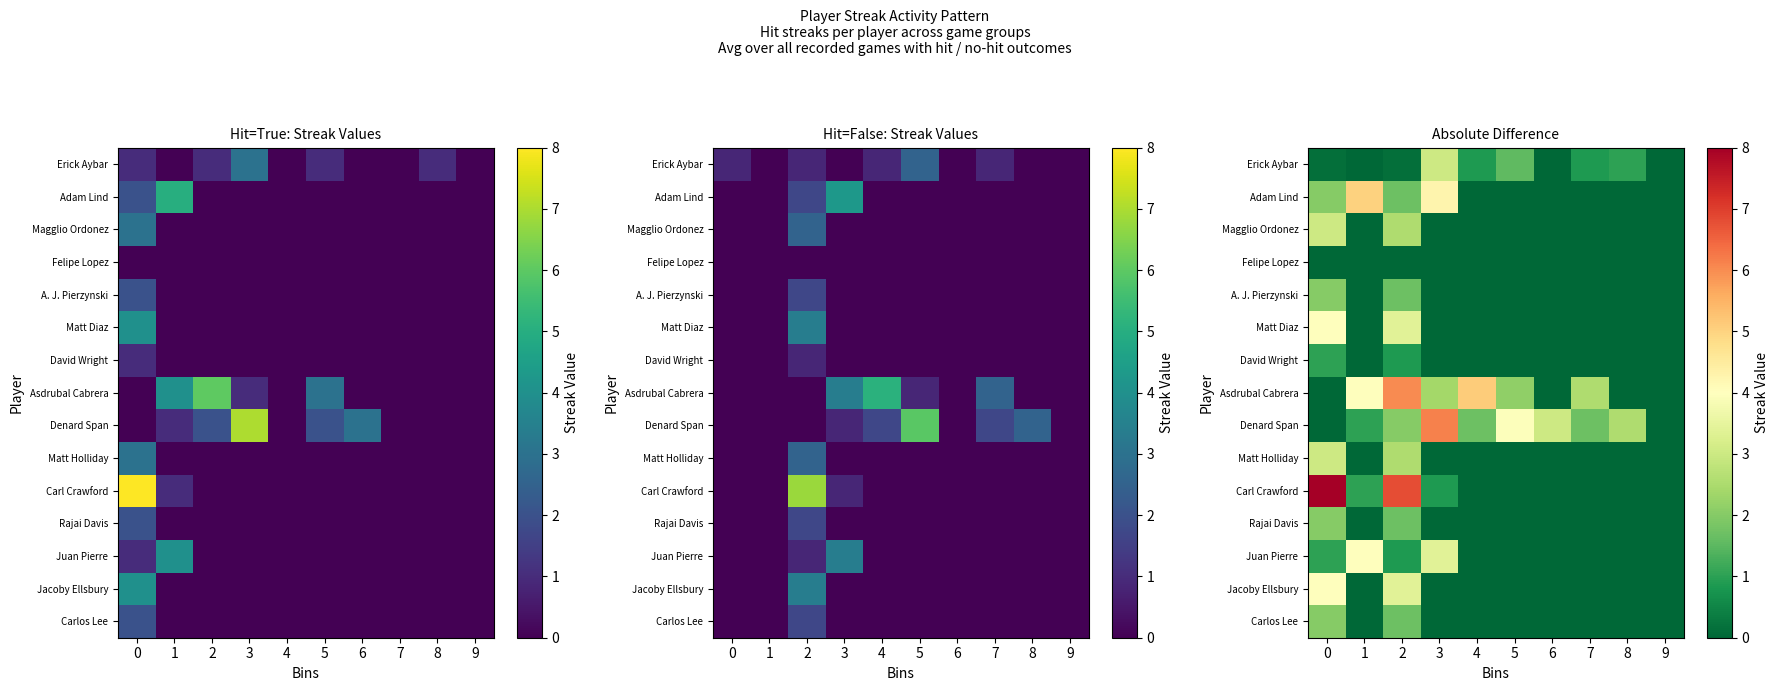

What is the total value across all series at 2?

35.4